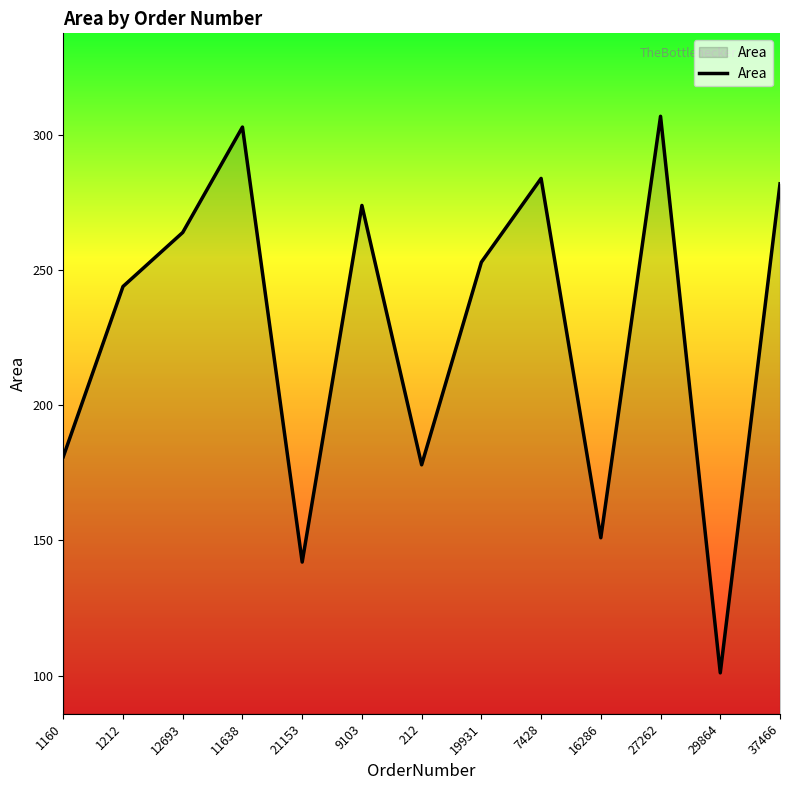

At which category does the data reach its first local valley?

21153